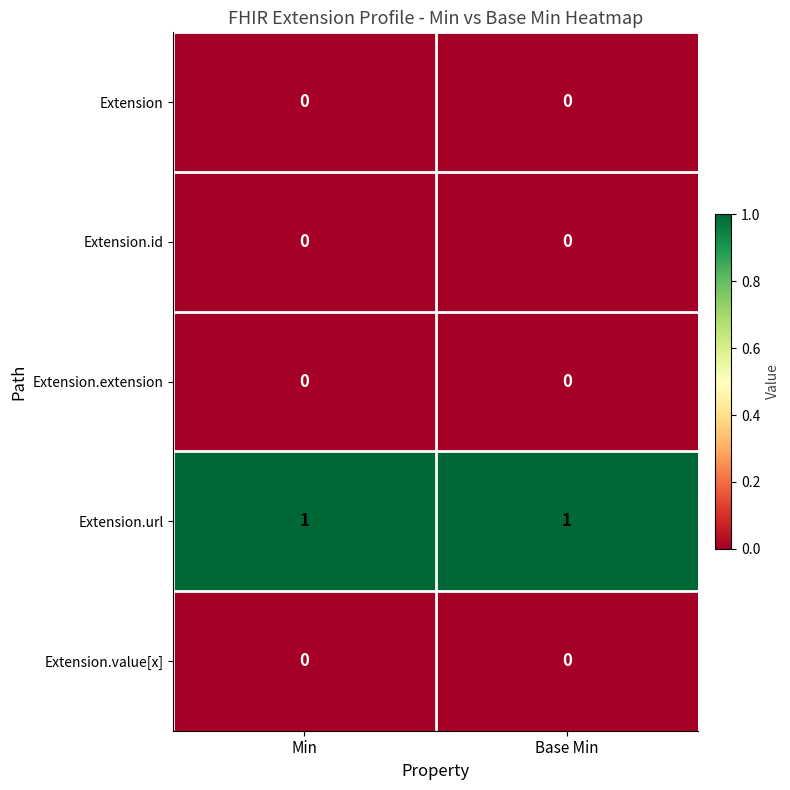

What is the difference between the highest and lowest values at Min?

1